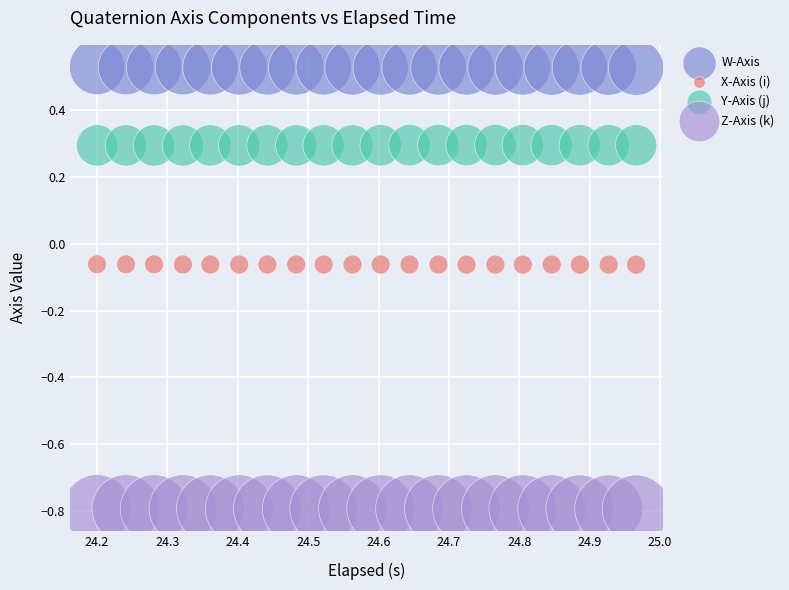

Across all data points, what is the range of Y values (max minus min)?

1.3